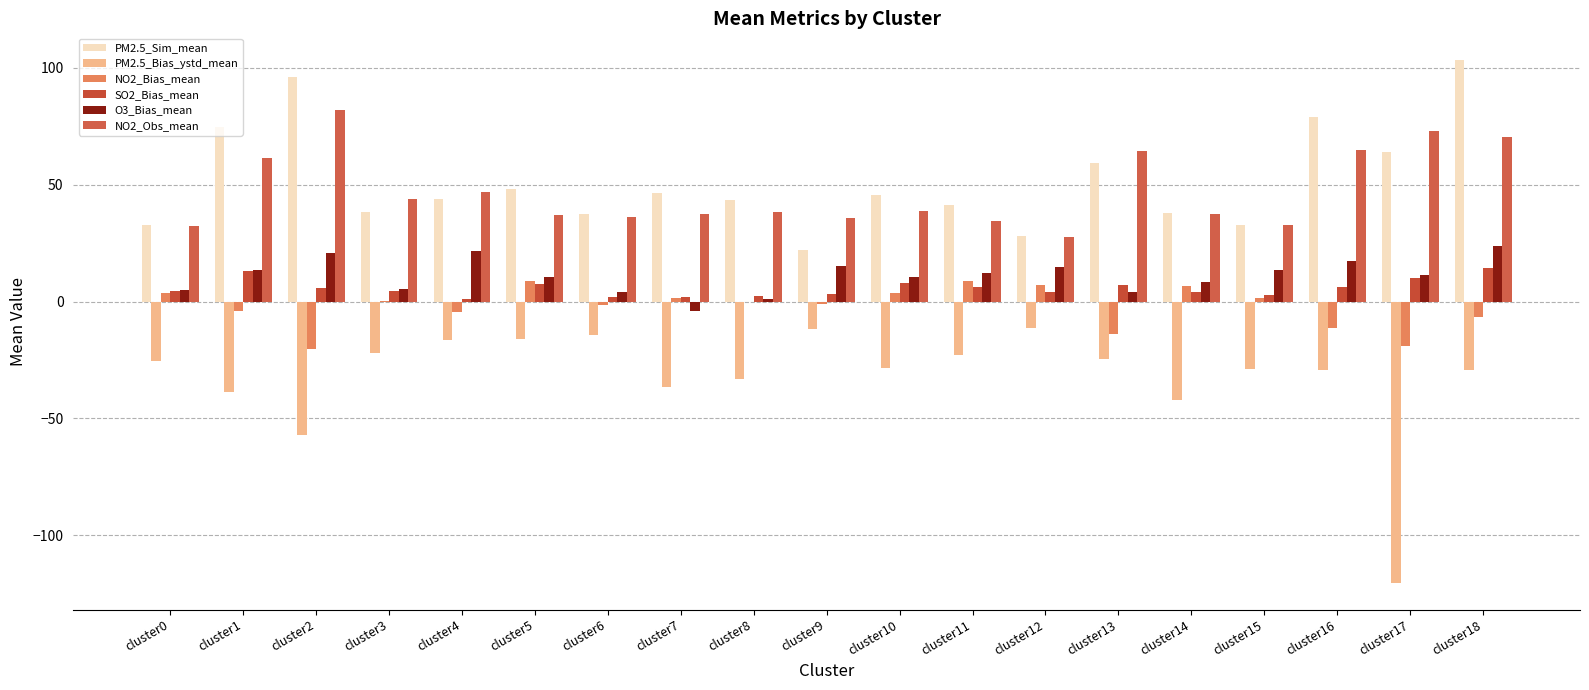

At which label is SO2_Bias_mean closest to 7?

cluster13